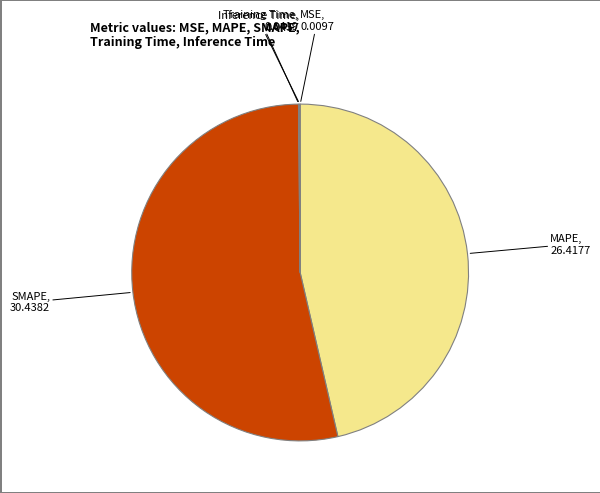

Which slice is the largest?

SMAPE